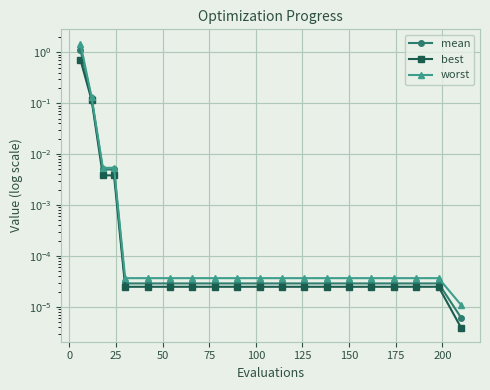

True or false: worst and best cross at least once.

False